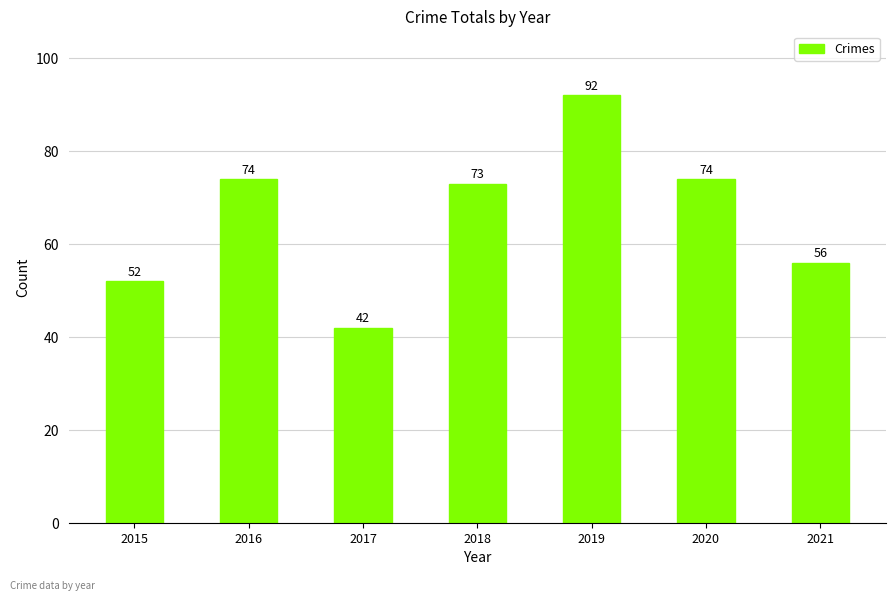

What is the maximum value shown in the chart?

92